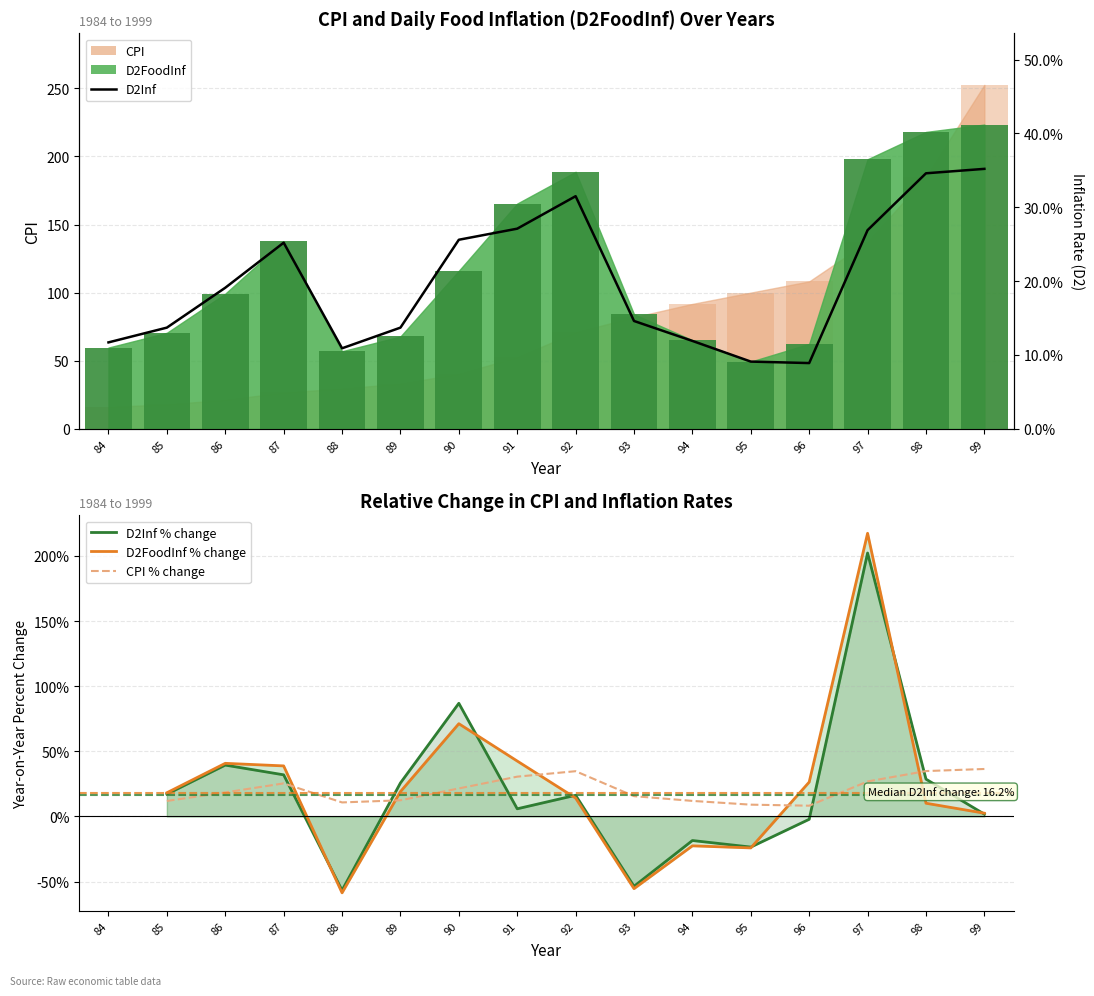

Rank the series at 92 from lowest to highest value.

D2FoodInf % change, D2Inf % change, D2Inf, CPI % change, D2FoodInf